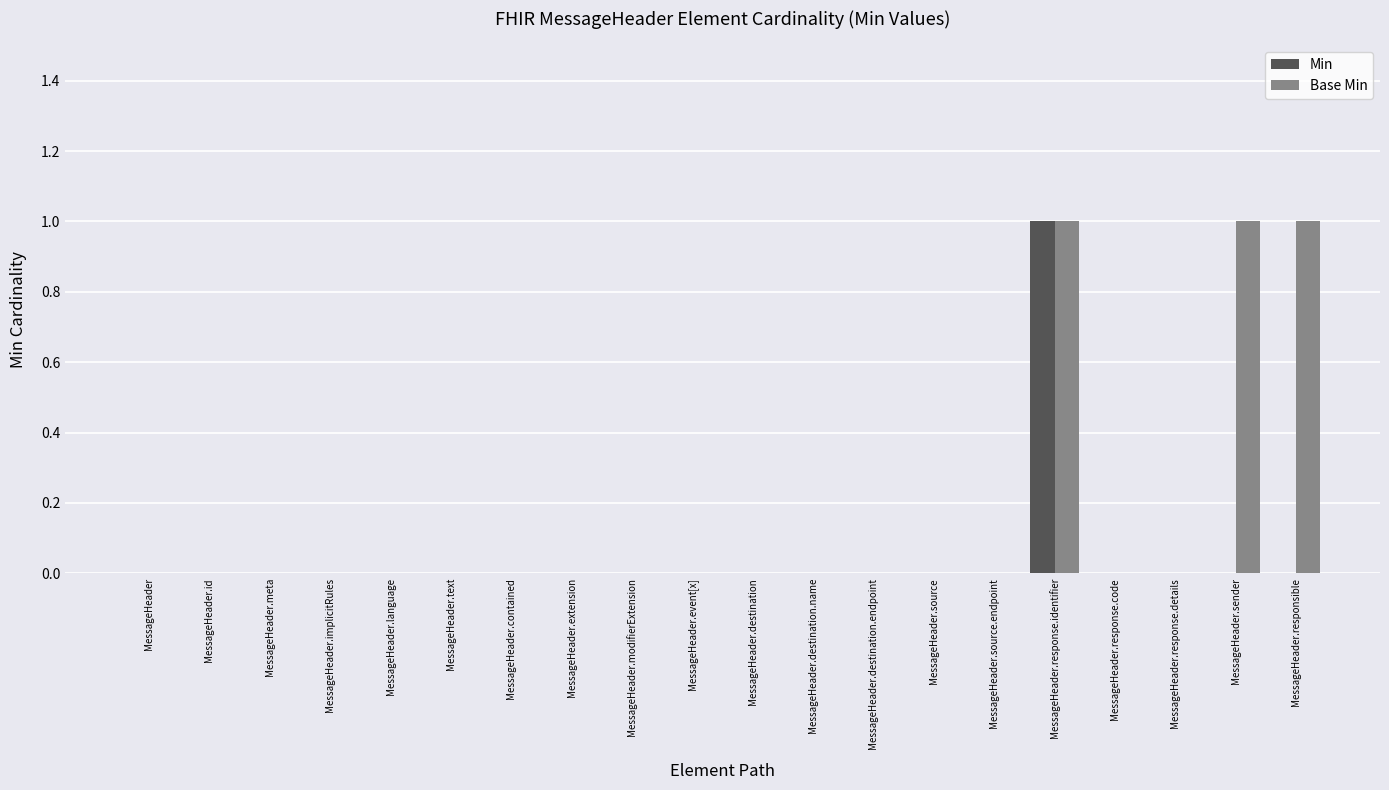

How many groups of bars are there?

20